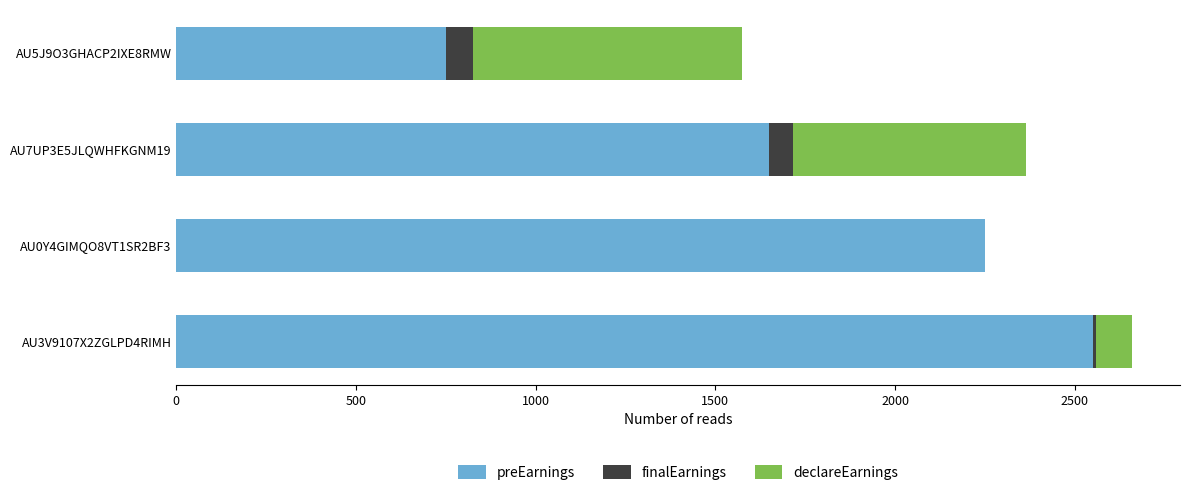

The value of preEarnings at AU3V9107X2ZGLPD4RIMH is 2550. True or false?

True